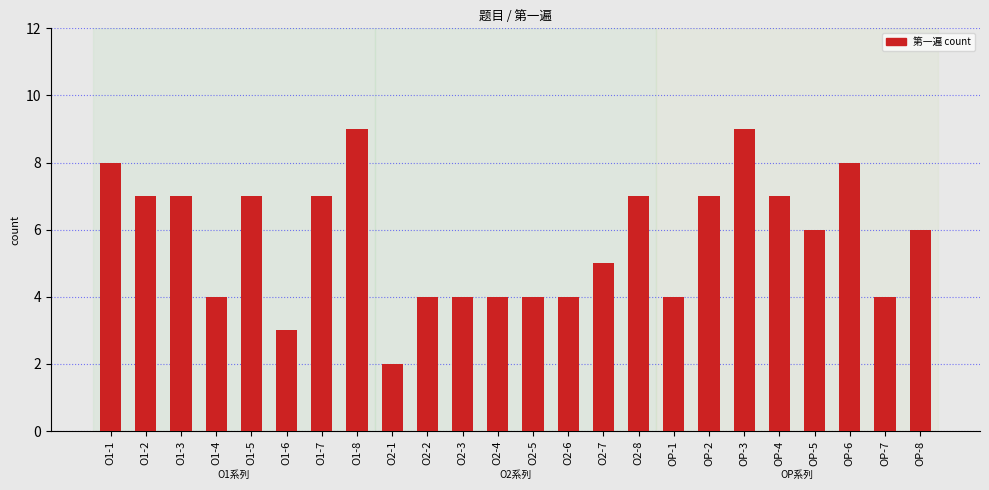

What is the label of the 7th bar from the right?

OP-2